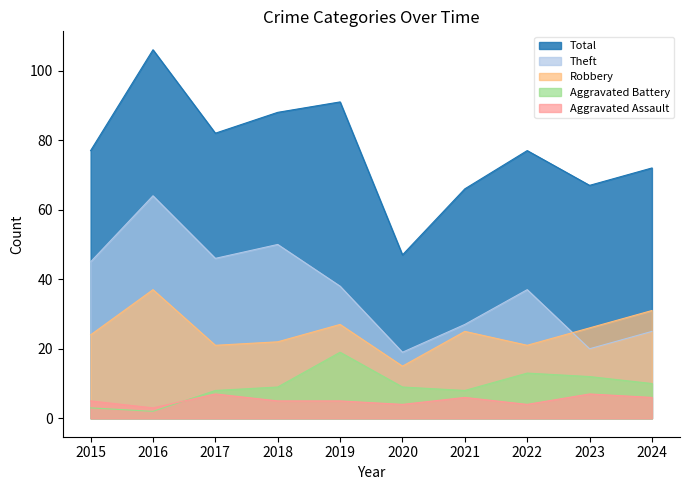

Which series has the largest range (max minus min)?

Total